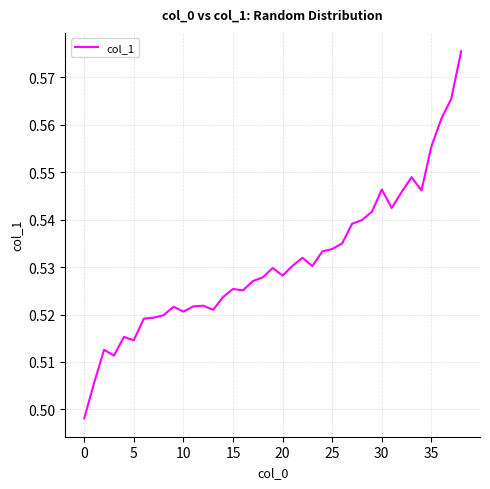

Is this an area chart (filled region under the line)?

No